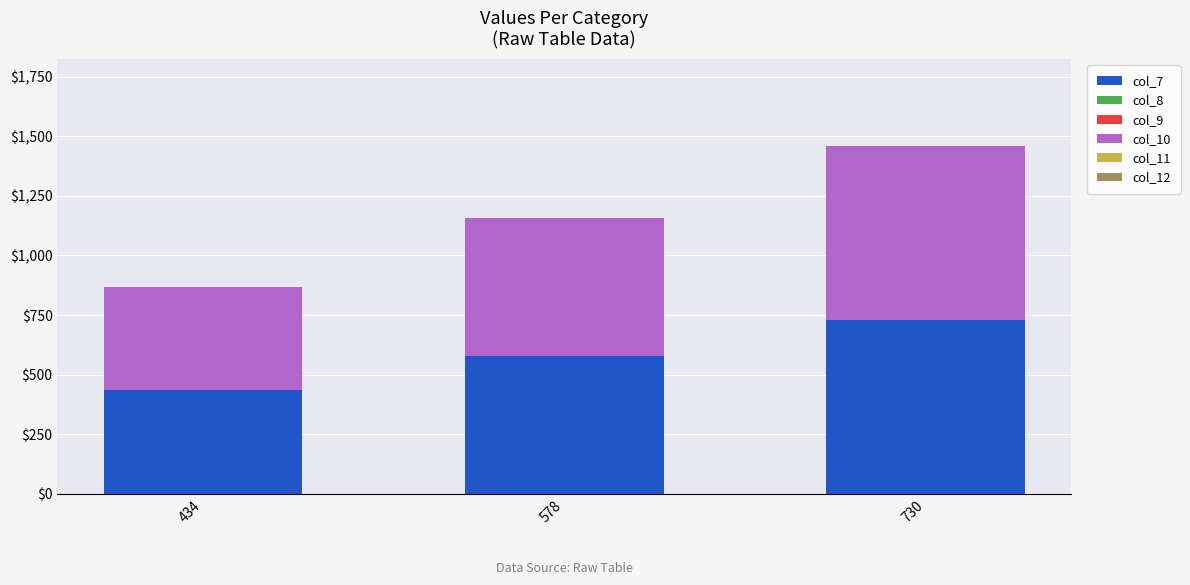

How many series are shown in this chart?

2